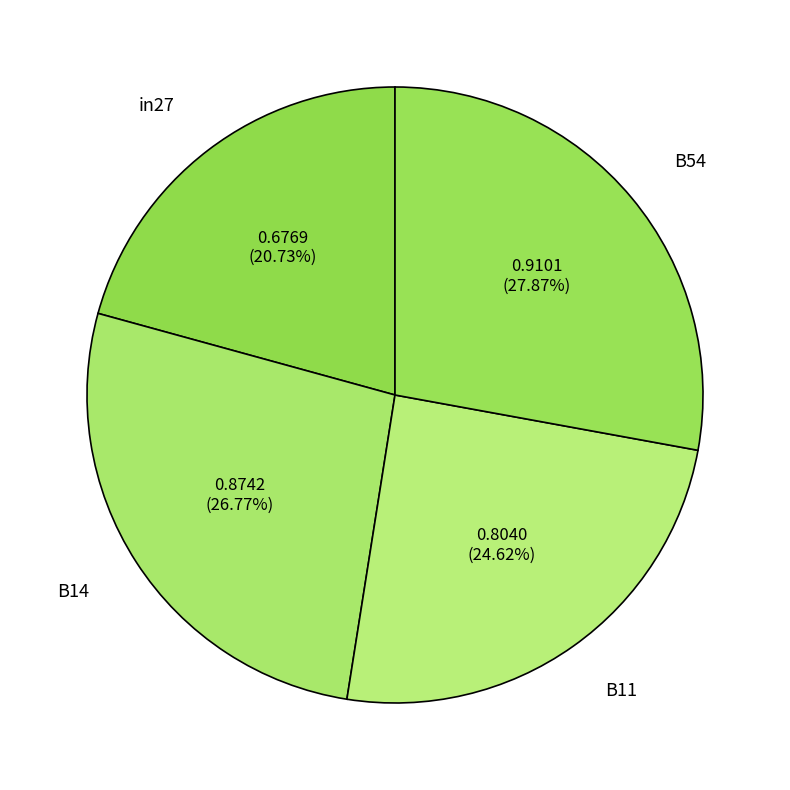

To the nearest percent, what is the combined percentage of B54 and B11?

52%